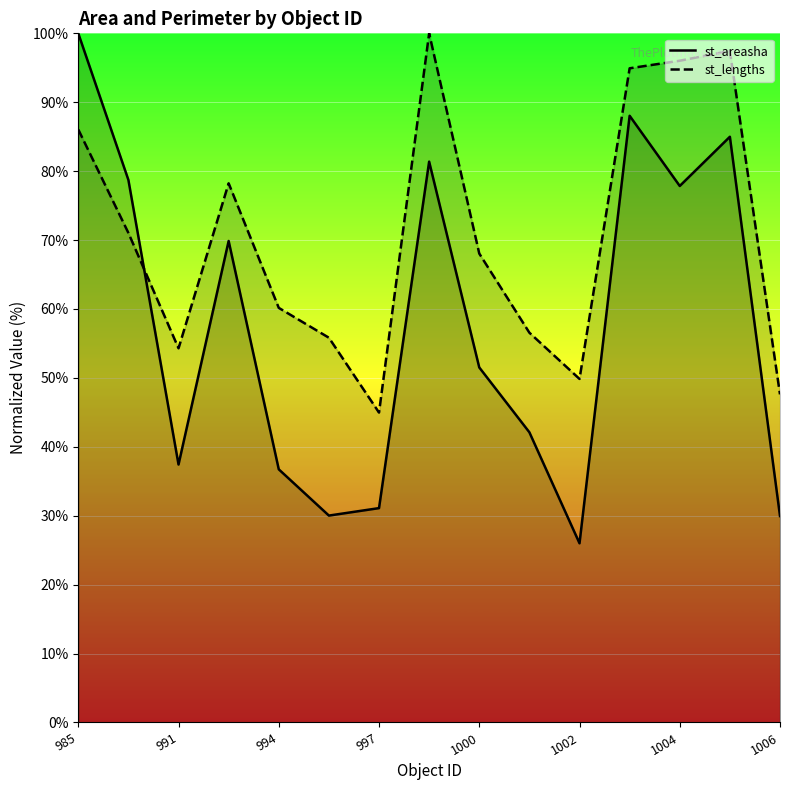

Reading left to right, what are all the values shown in this chart?

st_areasha: 985=100.0	990=78.7	991=37.4	993=69.9	994=36.7	995=30.0	997=31.1	999=81.4	1000=51.5	1001=42.1	1002=26.0	1003=88.0	1004=77.8	1005=85.0	1006=30.0
st_lengths: 985=86.0	990=71.0	991=54.3	993=78.2	994=60.2	995=55.8	997=45.0	999=100.0	1000=68.0	1001=56.6	1002=49.8	1003=94.9	1004=96.0	1005=97.4	1006=47.6